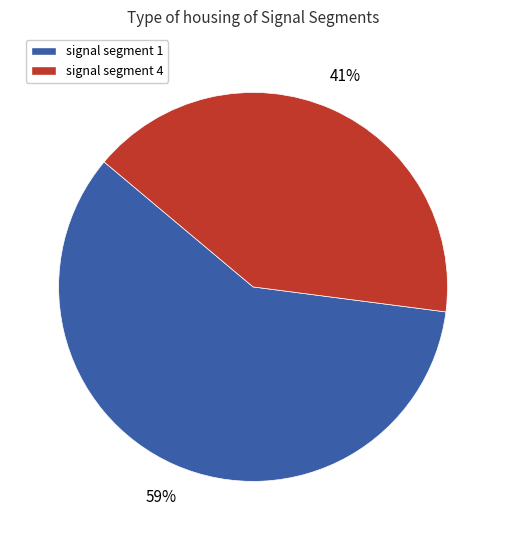

Is there a majority slice in this chart?

Yes